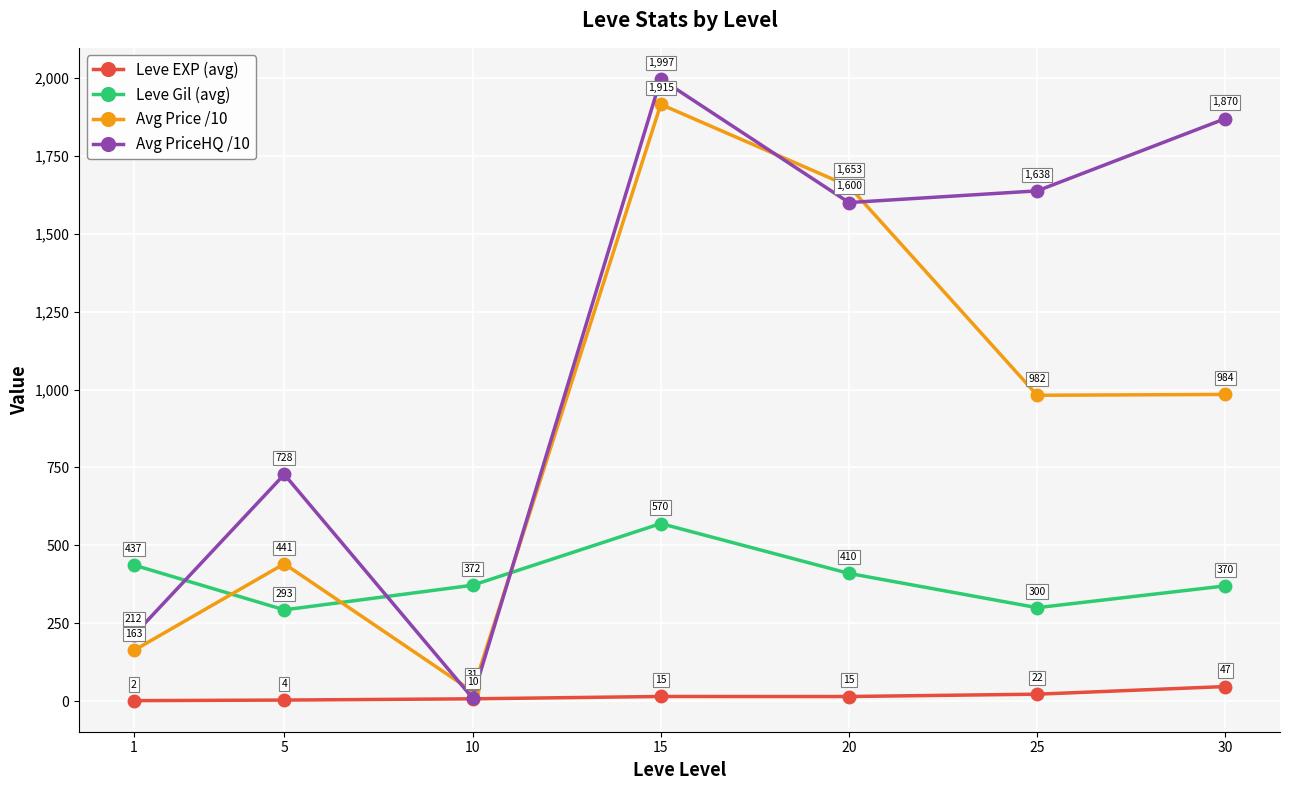

What is the sum of the Leve EXP (avg) values at 15 and 20?

29.9